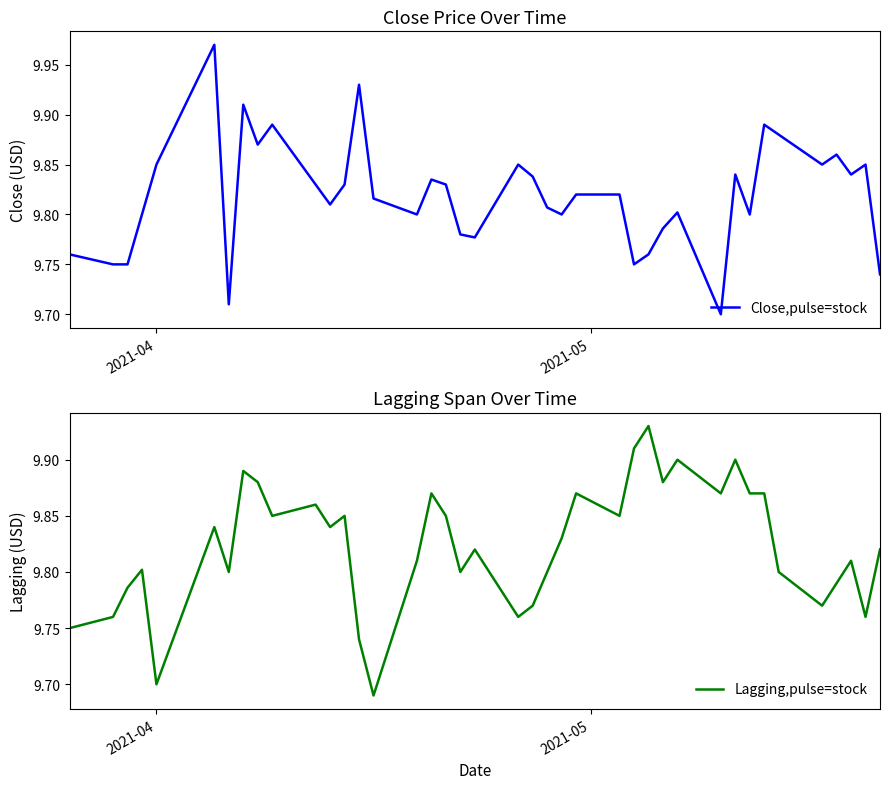

What are all the series names shown in the legend?

Close,pulse=stock, Lagging,pulse=stock